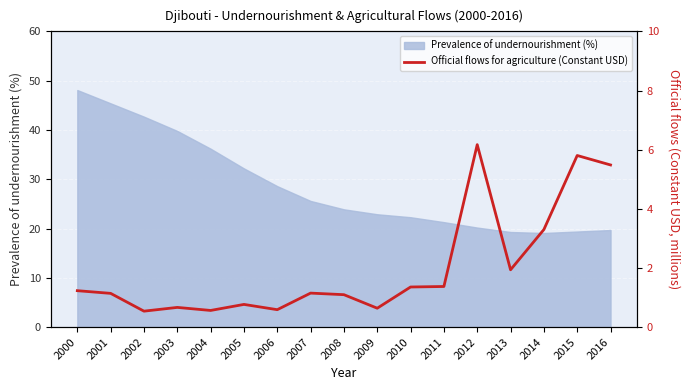

How many points are lower than both their immediate neighbors (excluding endpoints)?

5